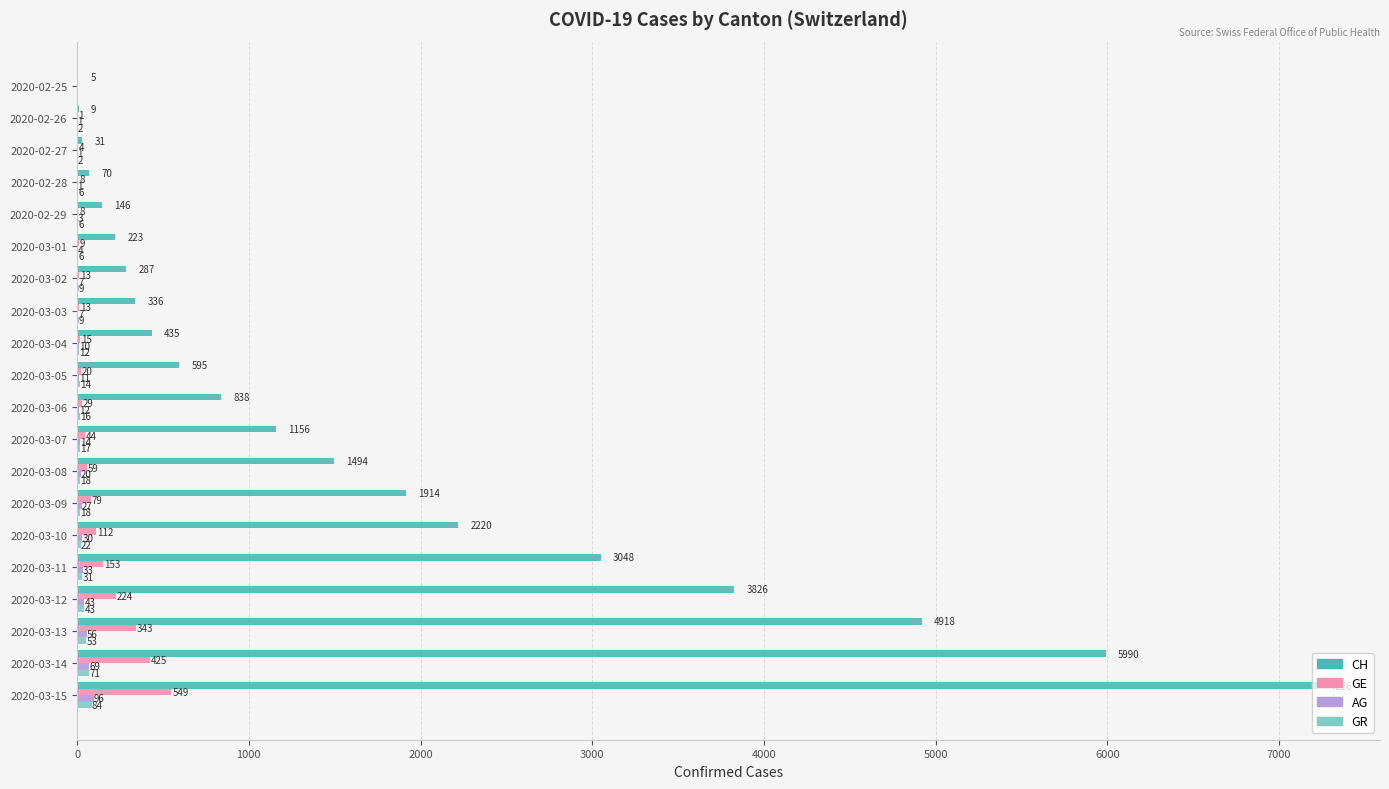

Which series has the largest total across all categories?

CH